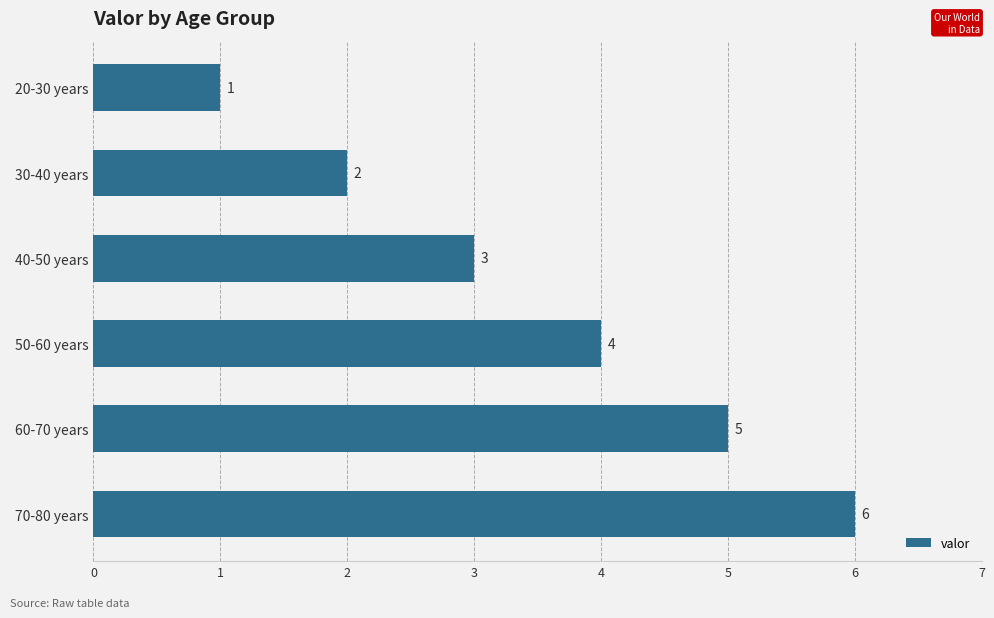

What is the sum of all values?

21